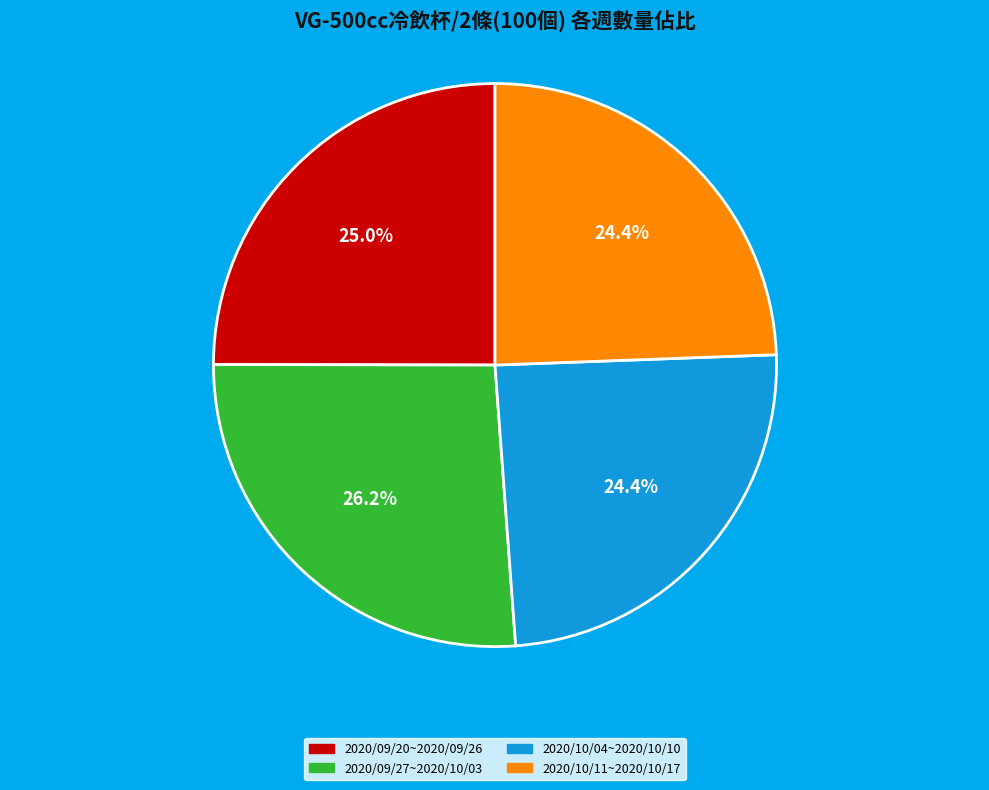

What percentage is the 2020/09/20~2020/09/26 slice, to the nearest percent?

25%